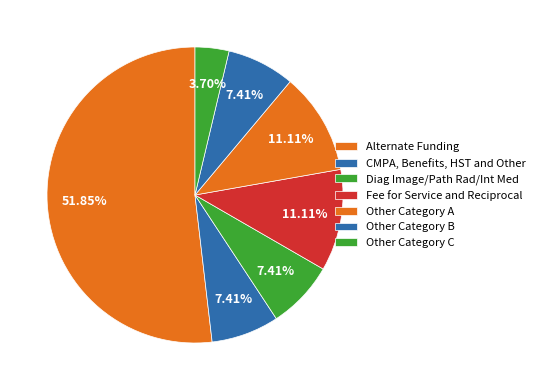

How many slices are in this pie chart?

7